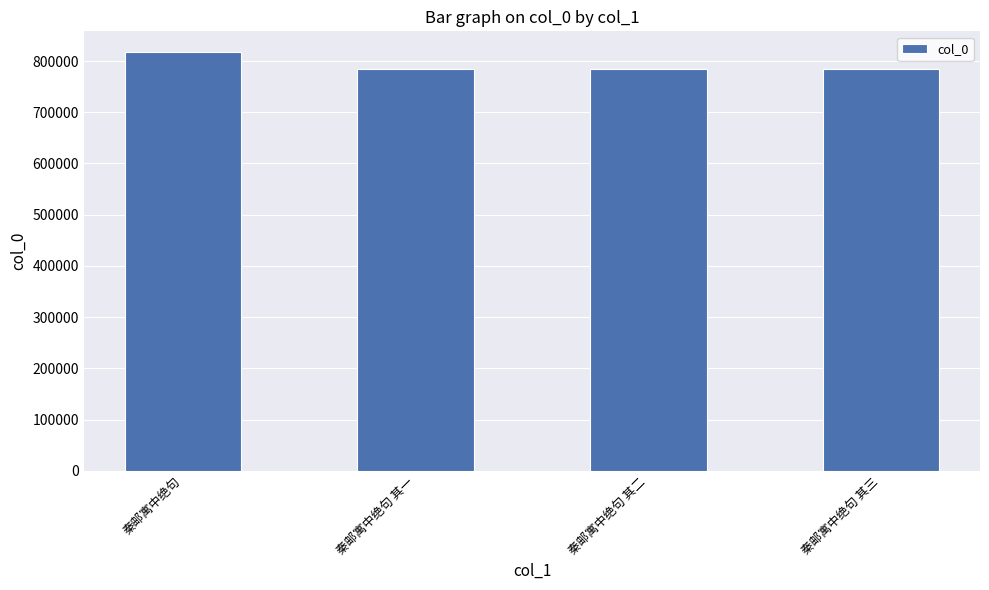

Does the chart contain any negative values?

No